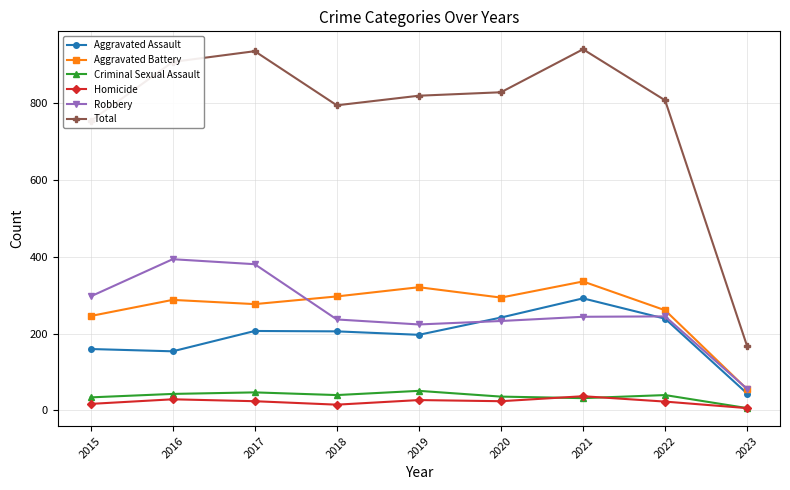

What value does the Total series have at 2015, to the nearest 100?

800